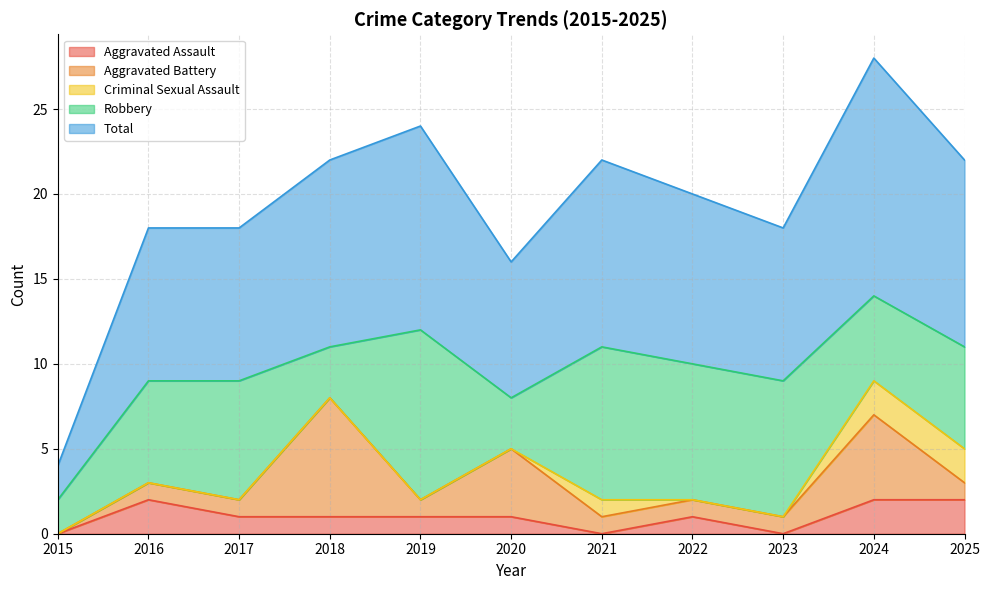

At which label does Aggravated Assault reach its peak?

2016